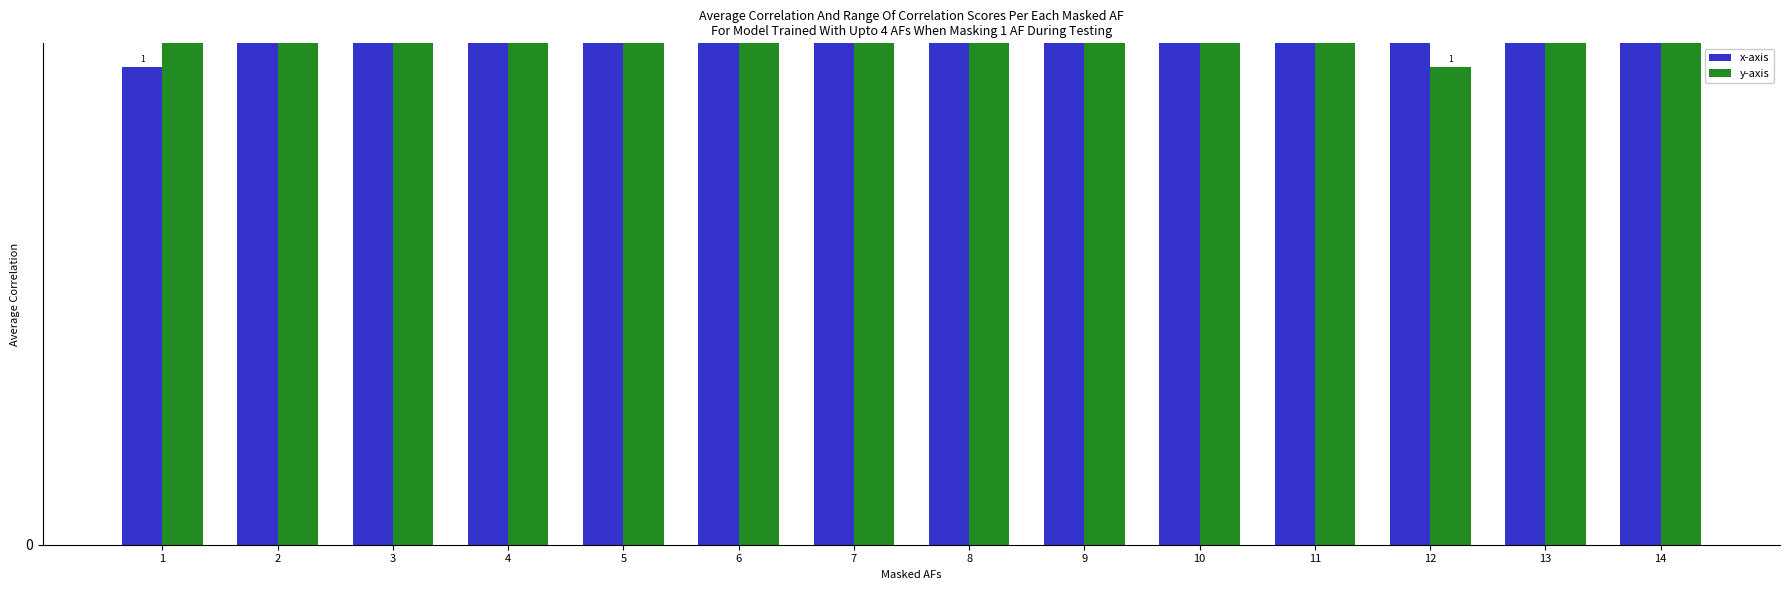

Between 10 and 7, which is larger?

10